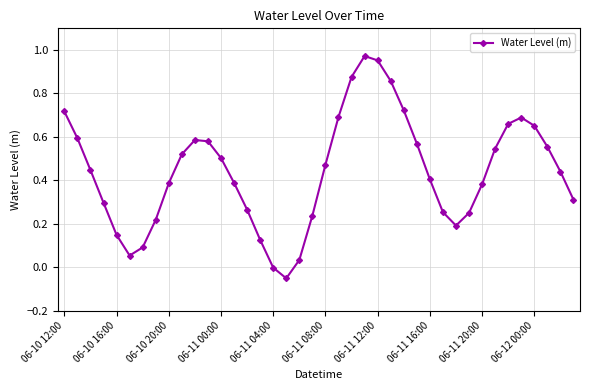

What is the sum of all values?

17.6